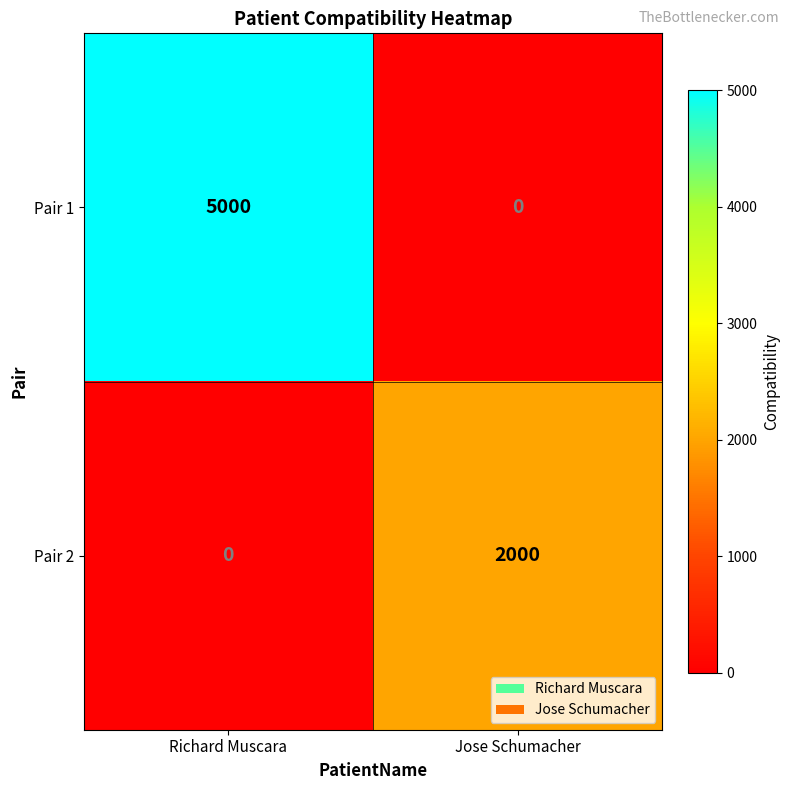

What is the maximum value shown in the chart?

5000